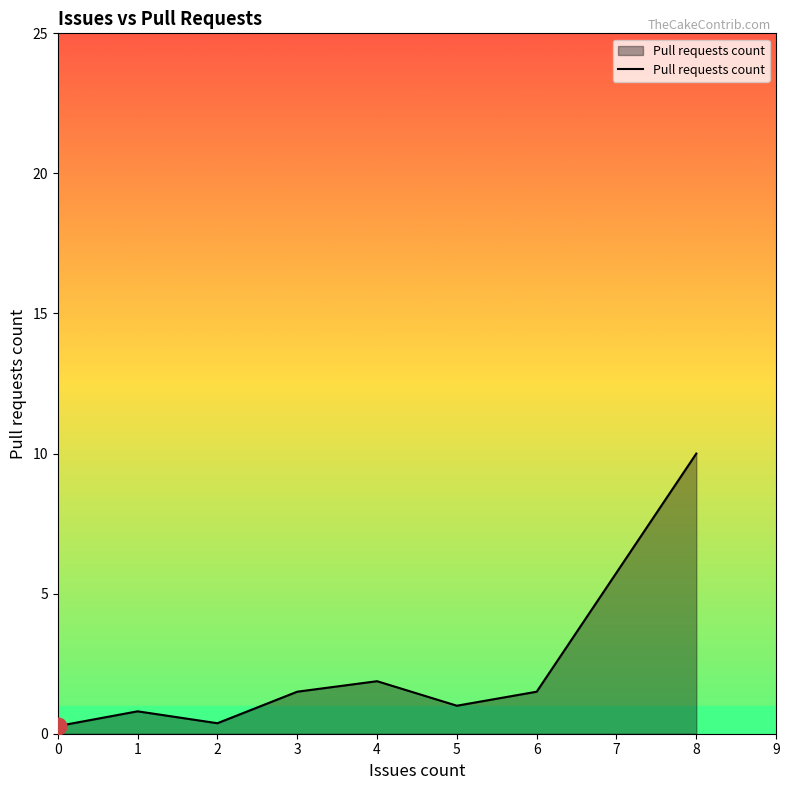

What is the greatest value displayed?

10.0